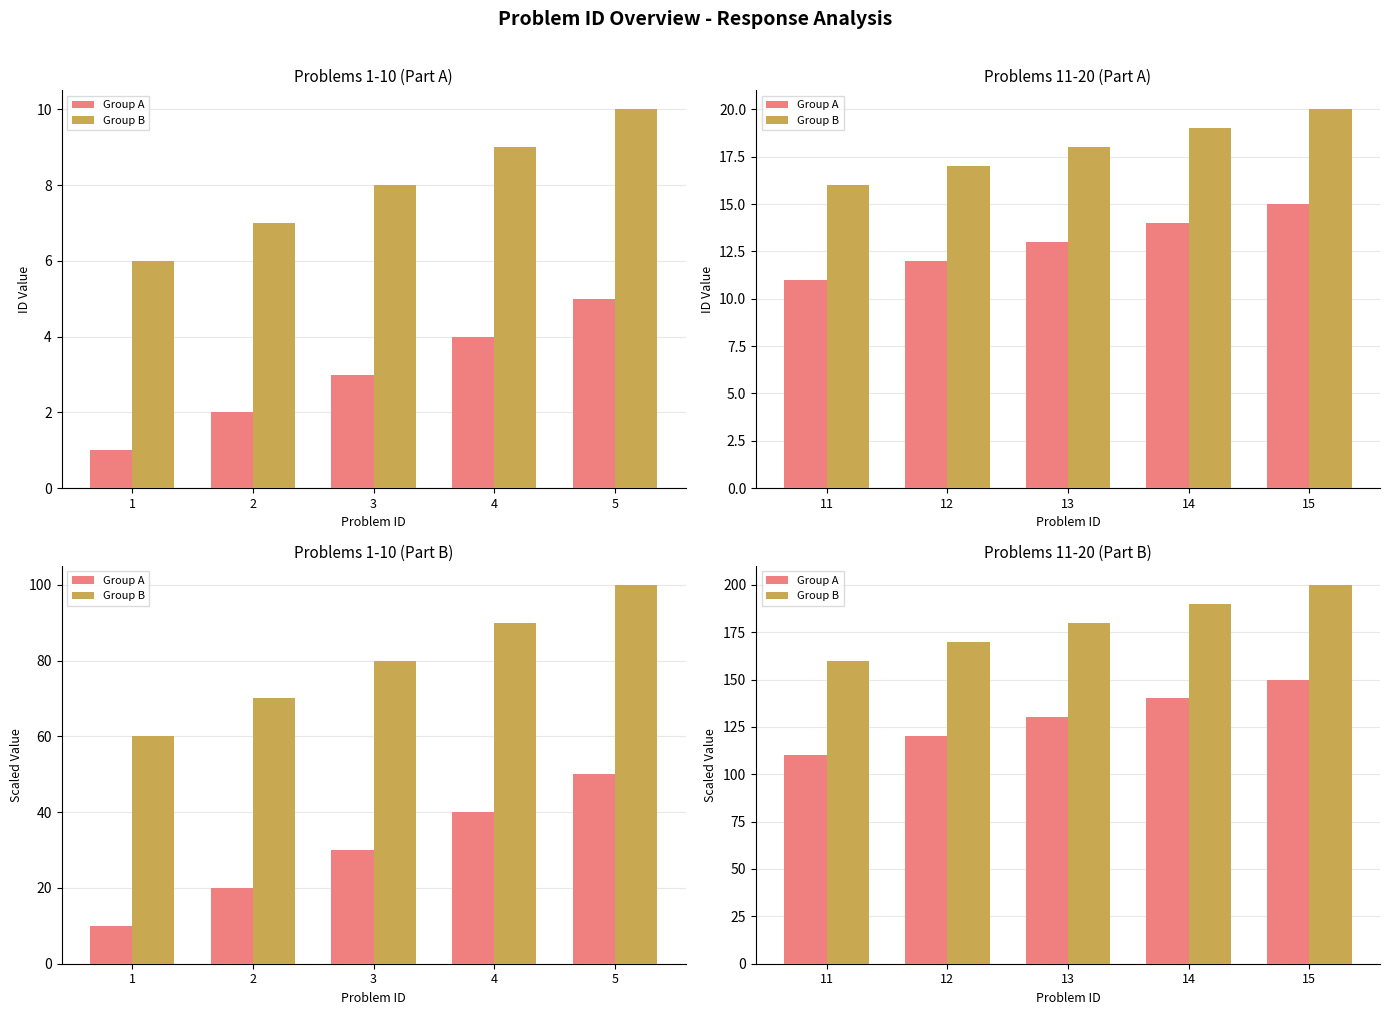

What is the value of the Group A bar at the 4th from the left?

140